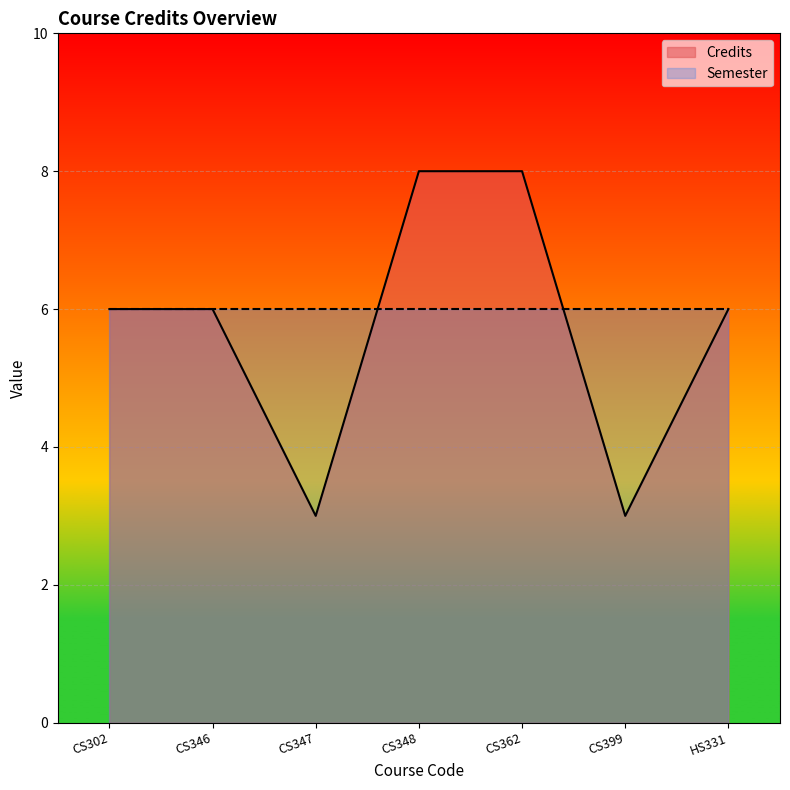

What is the sum of all values?

40